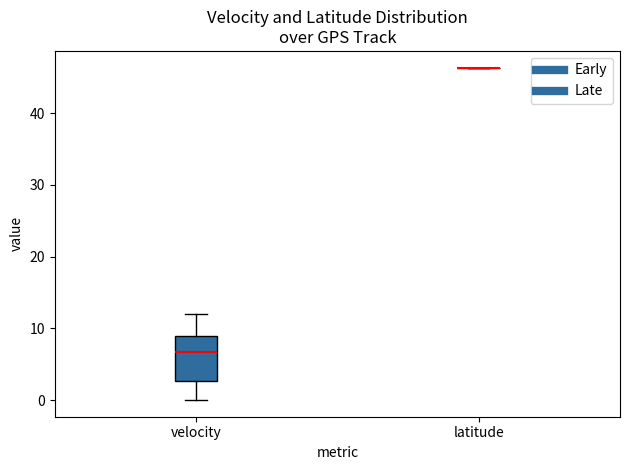

Which box is the tallest, from its lower edge to its upper edge?

velocity